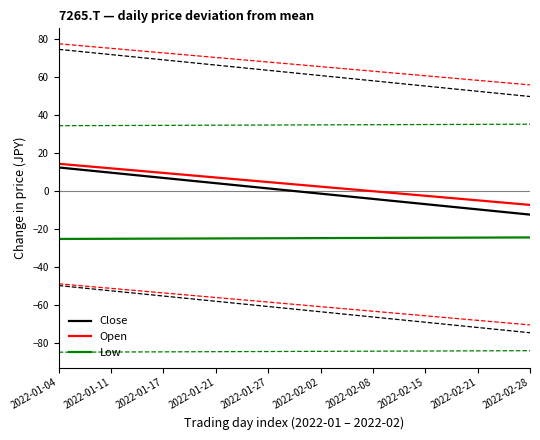

True or false: Open and Low cross at least once.

False